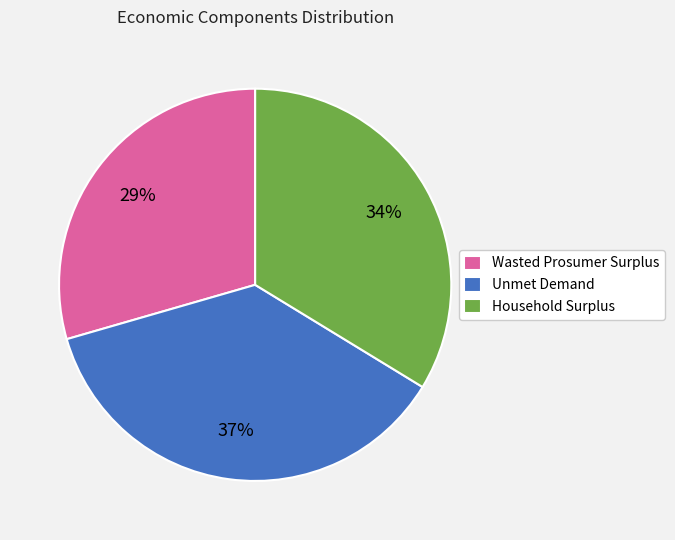

Which slice is the smallest?

Wasted Prosumer Surplus